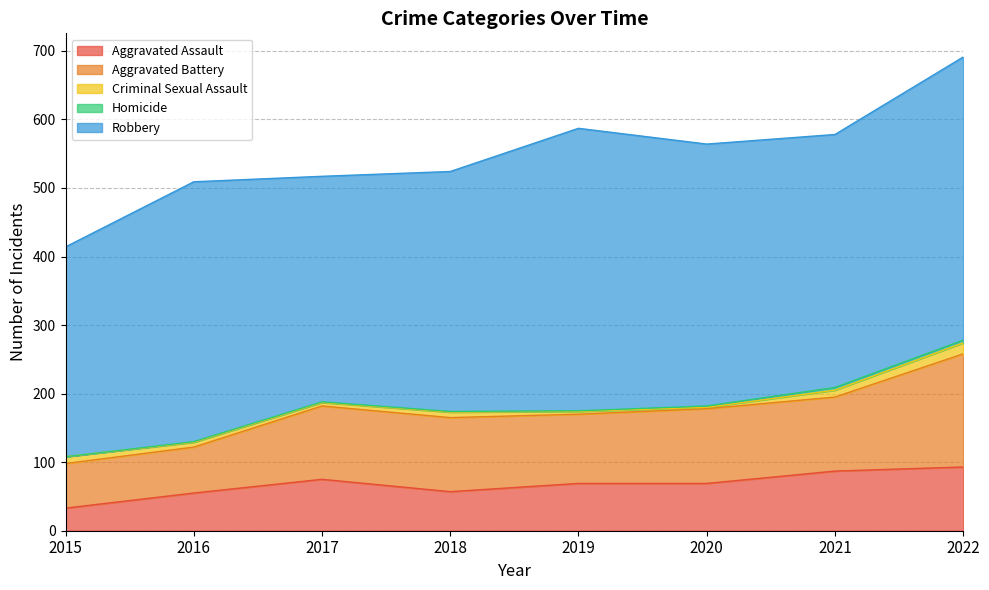

Where is the first local minimum for Robbery?

2017